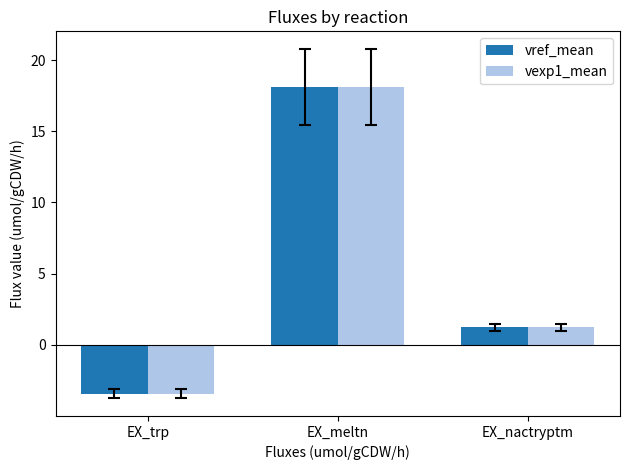

Reading left to right, transcribe all the data shown in this chart.

vref_mean: EX_trp=-3.4	EX_meltn=18.1	EX_nactryptm=1.2
vexp1_mean: EX_trp=-3.4	EX_meltn=18.1	EX_nactryptm=1.2